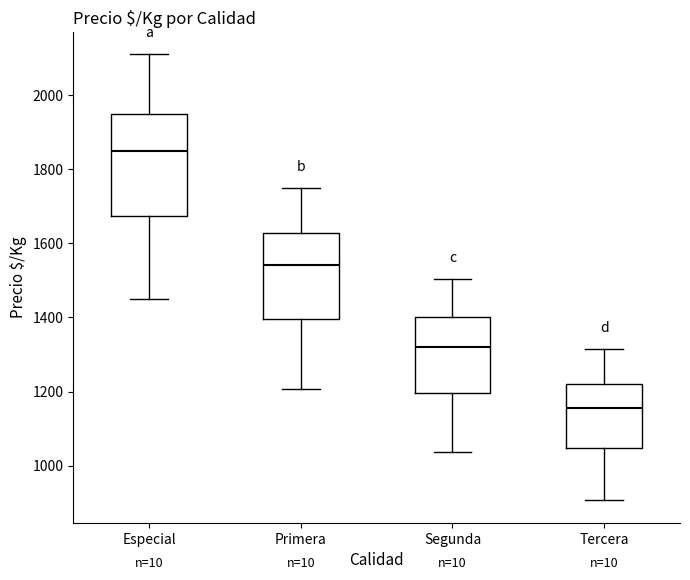

Where does the lower whisker of the box for Especial end on the y-axis? The values are not printed on the chart, so give them approximately, as read against the axis.

1460